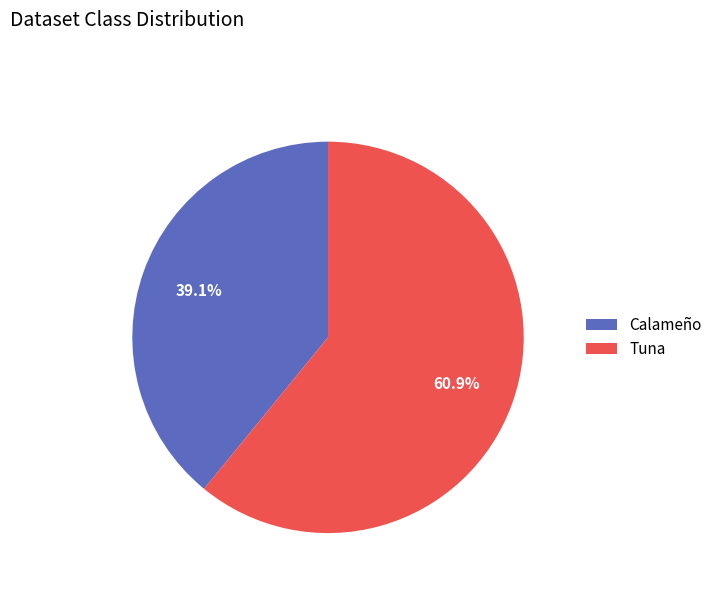

To the nearest percent, what is the difference between the largest and smallest slice percentages?

22%